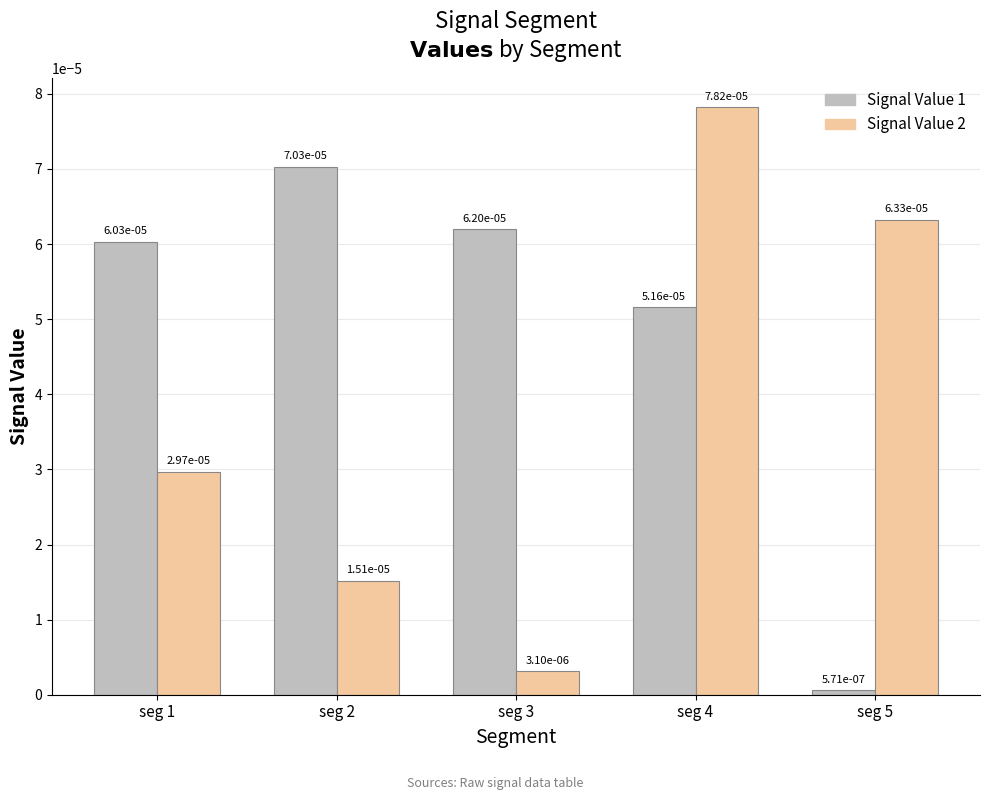

How many bars are there in total?

10